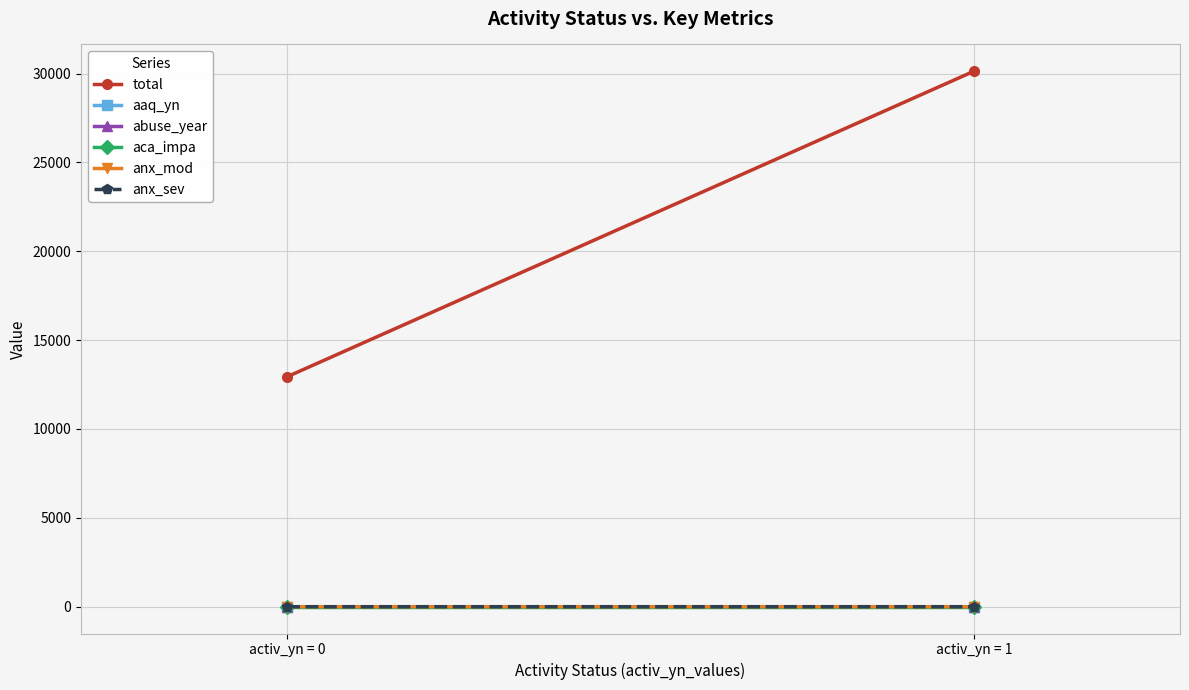

At which category is the sum across all series the highest?

activ_yn = 1